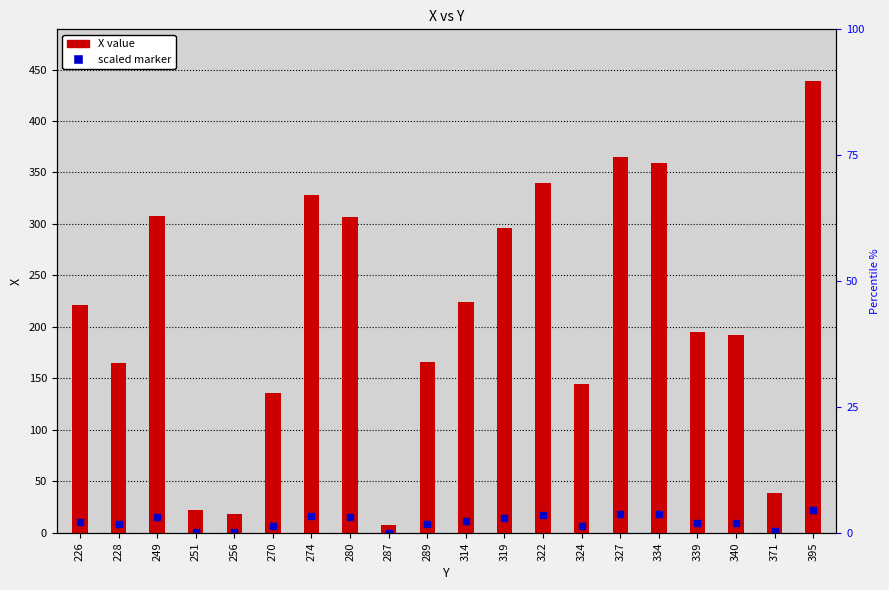

Is the value of scaled marker at 327 greater than the value of X value at 395?

No